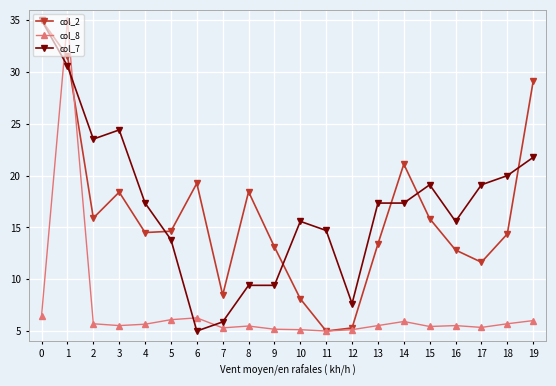

The col_2 series shows 5.0 at 11. True or false?

True